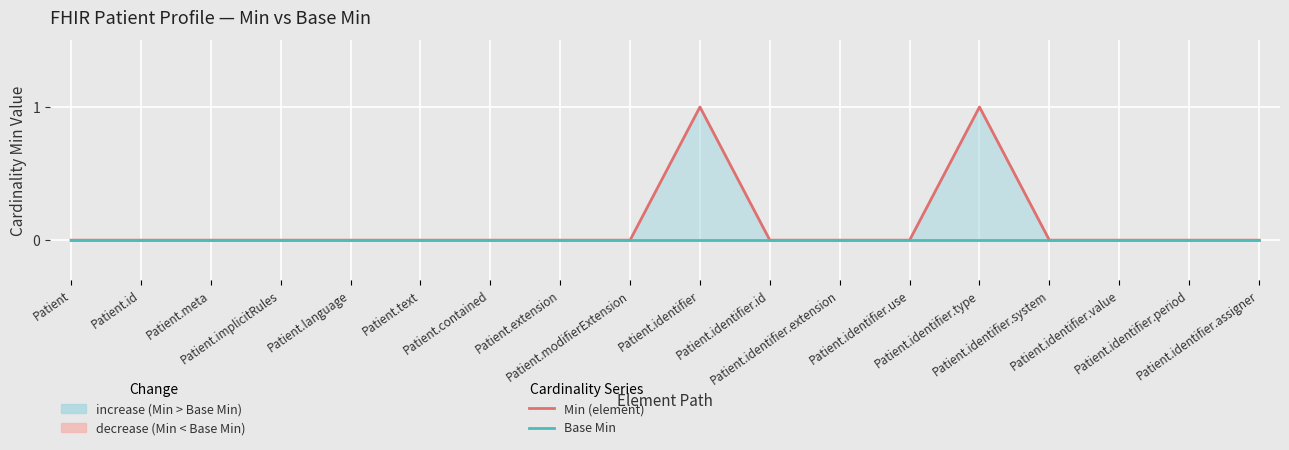

Is it true that Base Min equals 0 at Patient.identifier.extension?

True